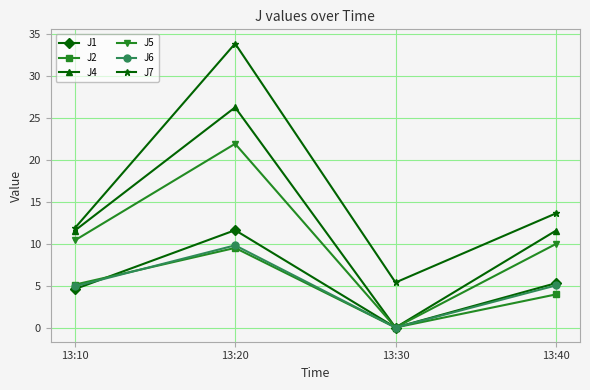

Is the value of J7 at 13:20 greater than the value of J6 at 13:40?

Yes